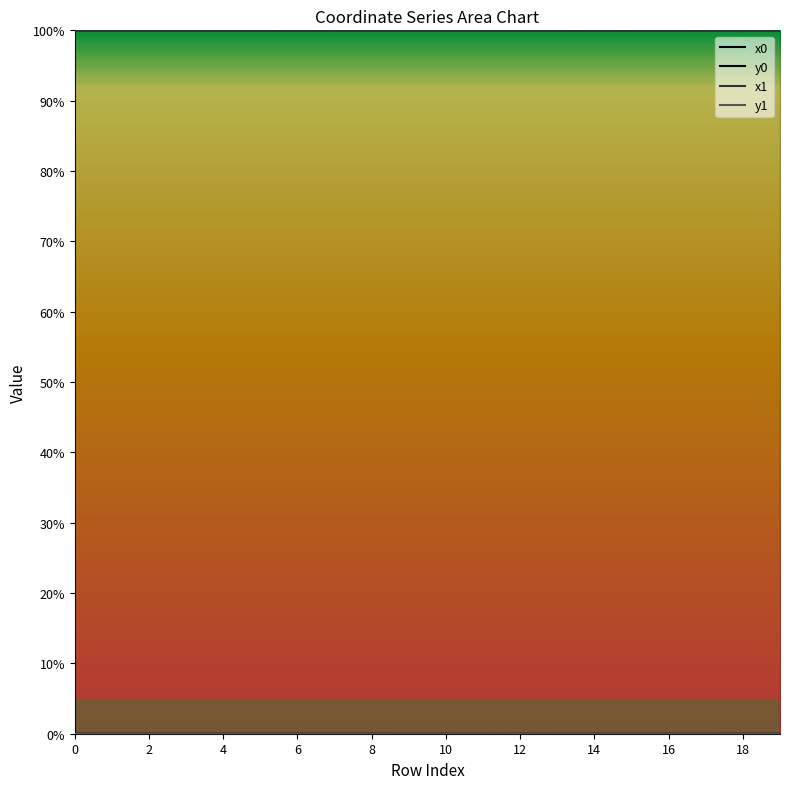

True or false: x0 and y0 cross at least once.

False